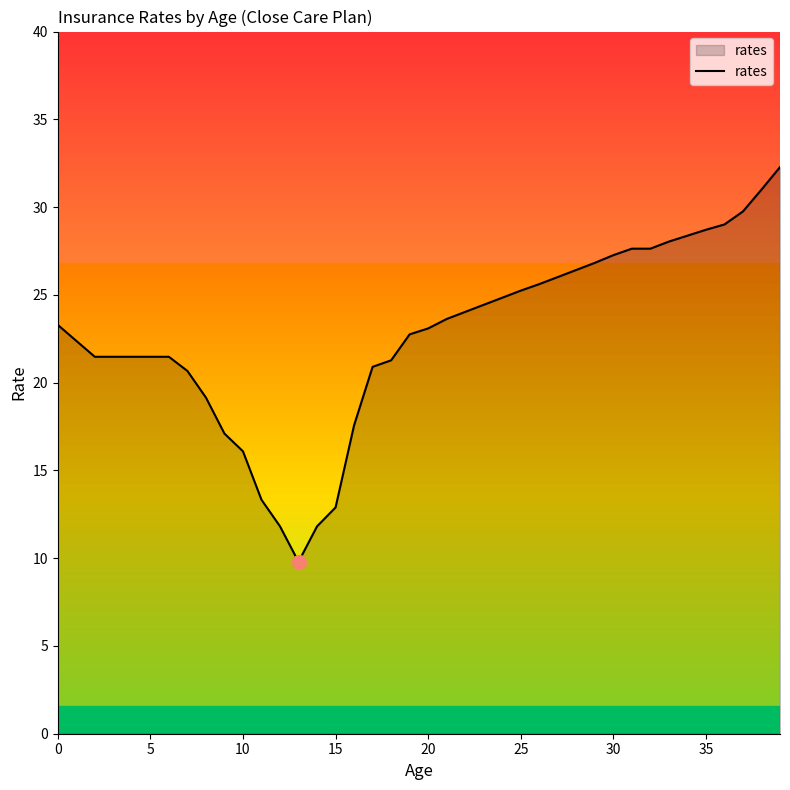

What is the greatest value displayed?

32.3